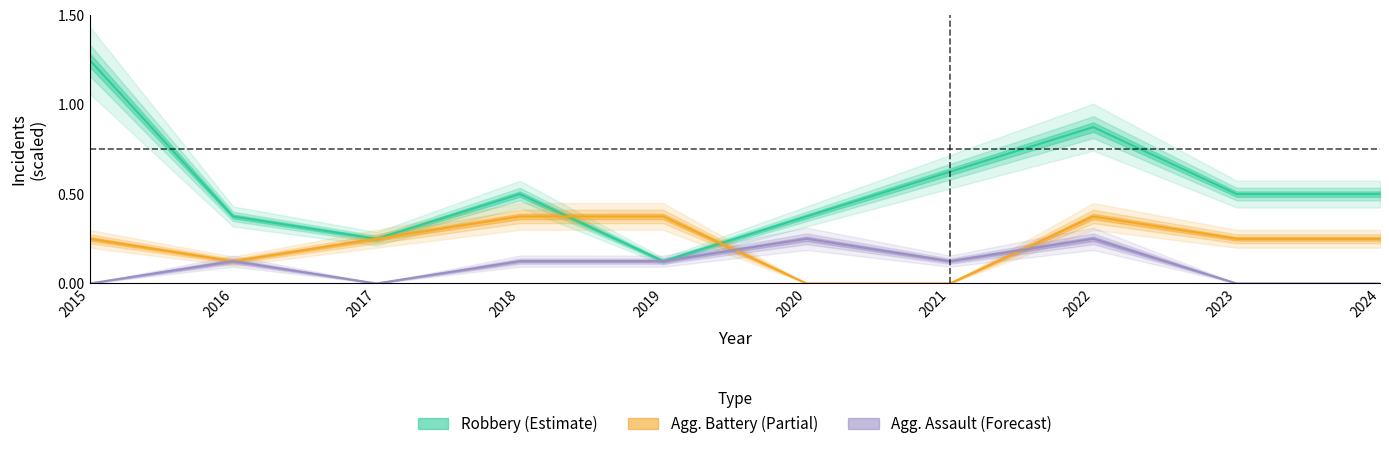

Between 2018 and 2019, which is larger?

2018